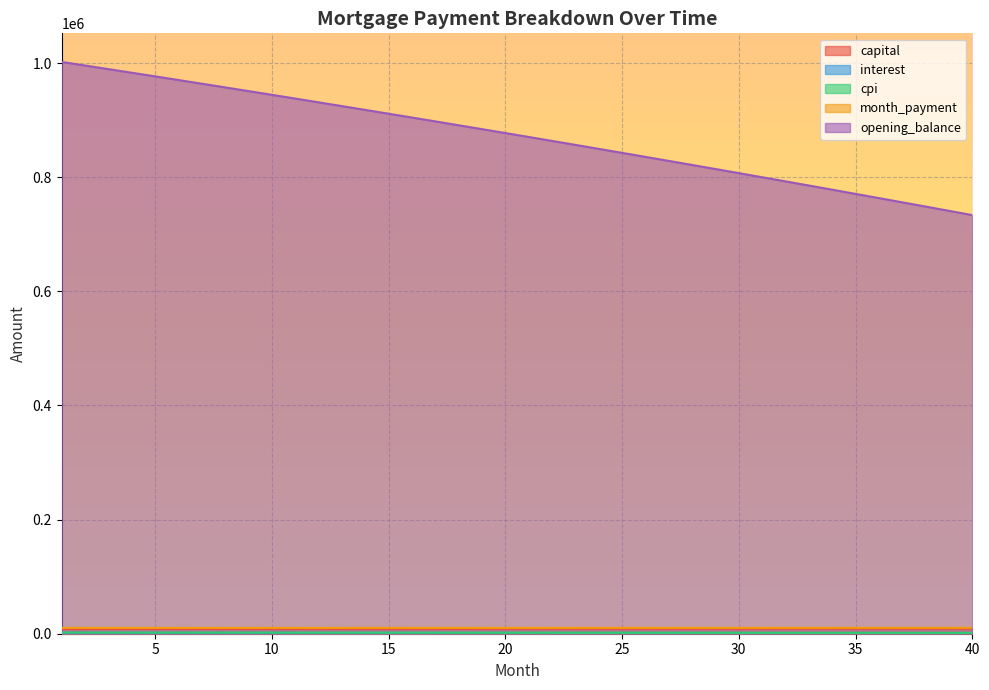

What is the spread (max minus min) of values at 18?

889426.4